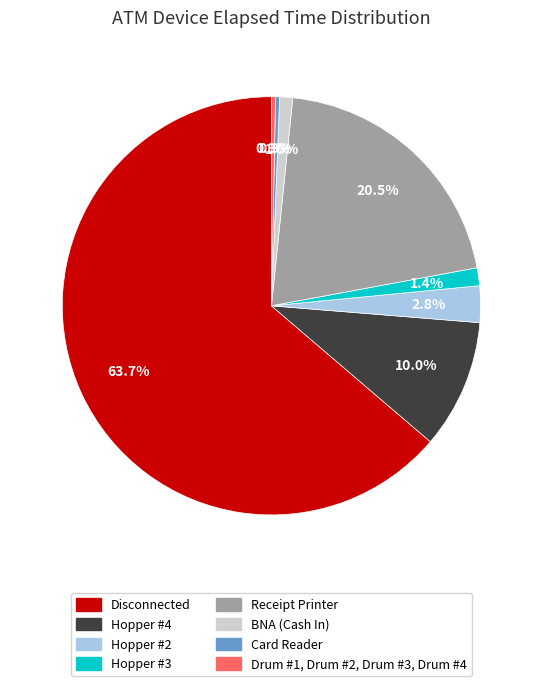

What is the largest slice in the pie chart?

Disconnected